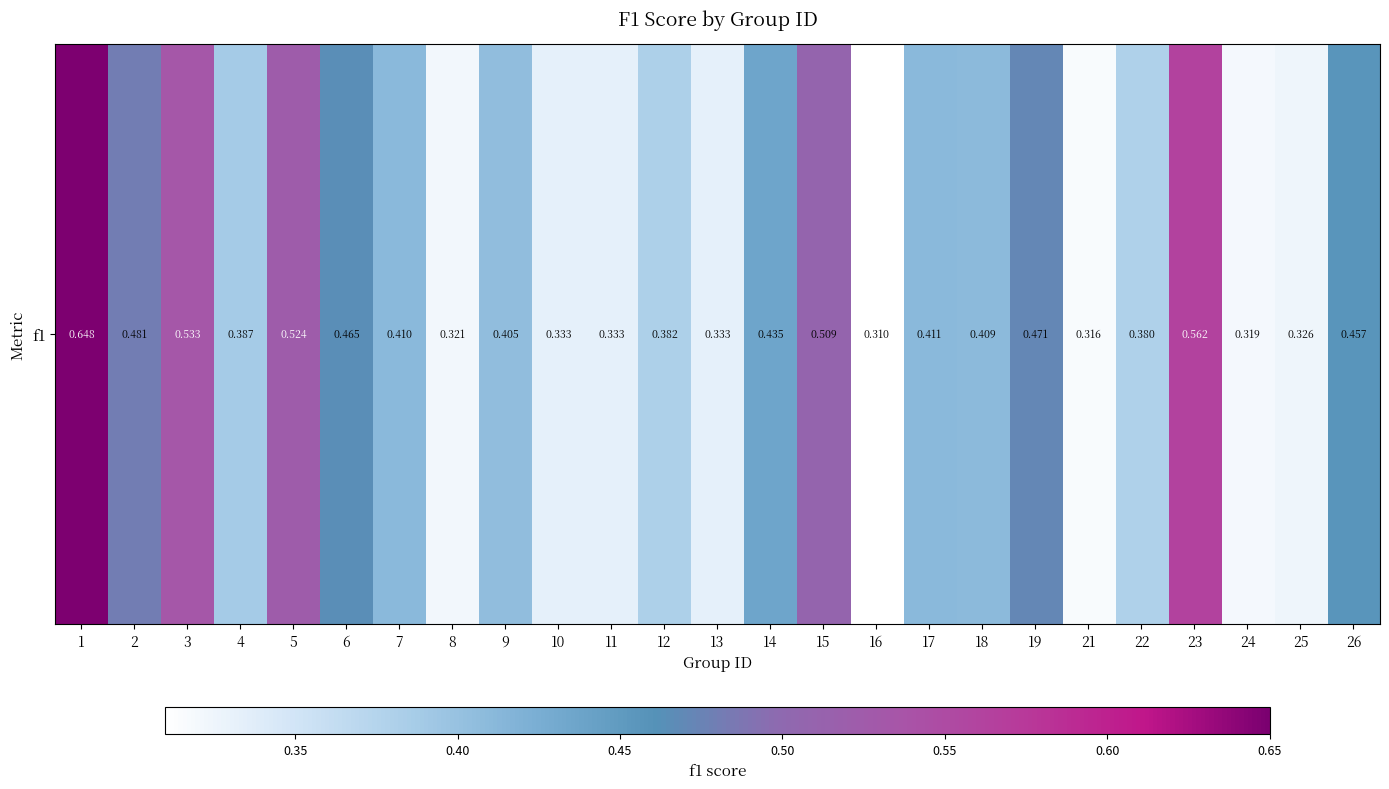

The value at 5 is 0.1. True or false?

False